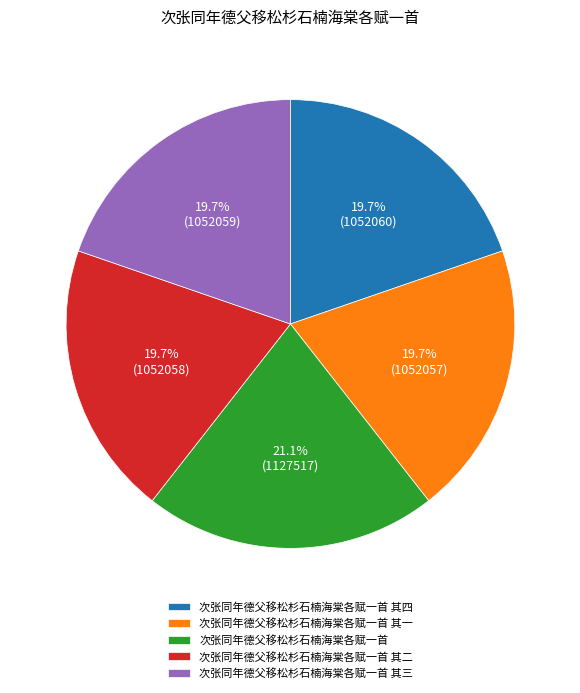

Which category has the biggest portion of the pie?

次张同年德父移松杉石楠海棠各赋一首